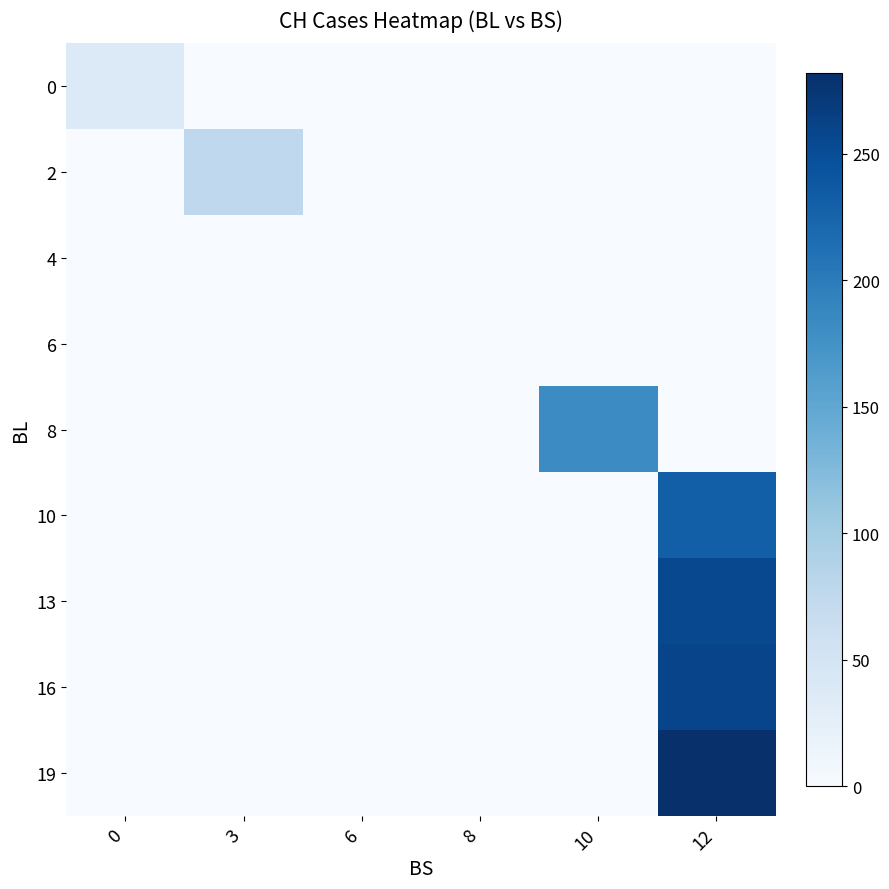

Which series has the largest total across all categories?

19